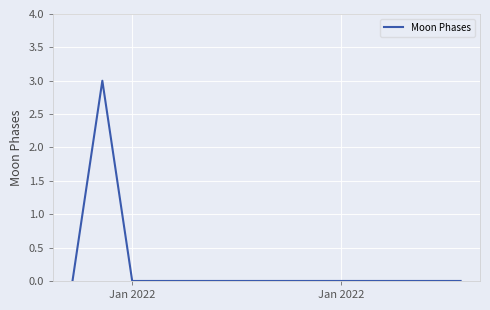

What is the greatest value displayed?

3